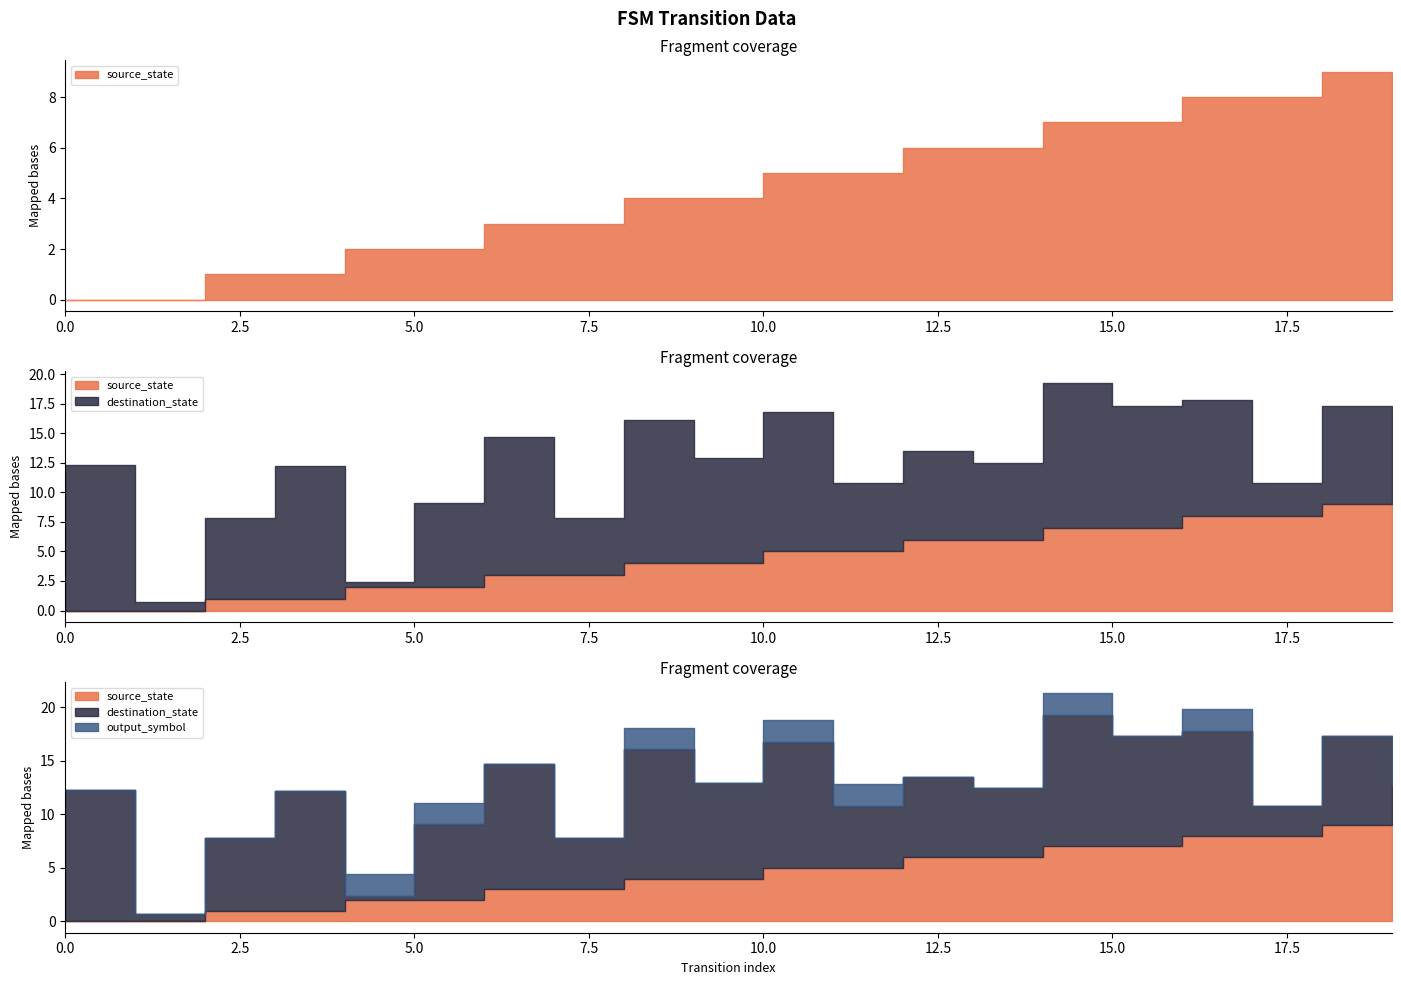

Where is source_state nearest to the value 4?

8